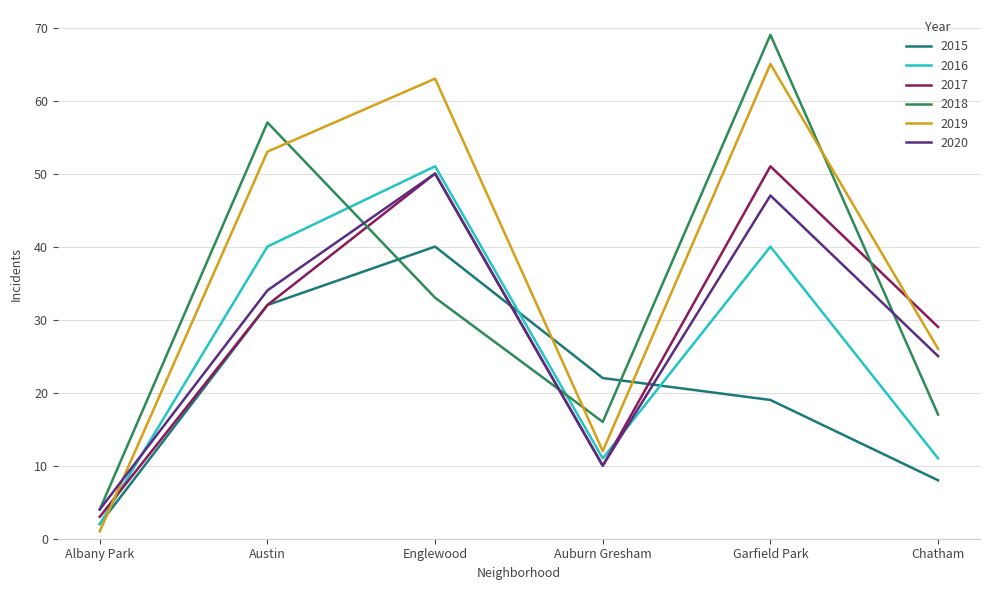

What is the minimum value shown in the chart?

1